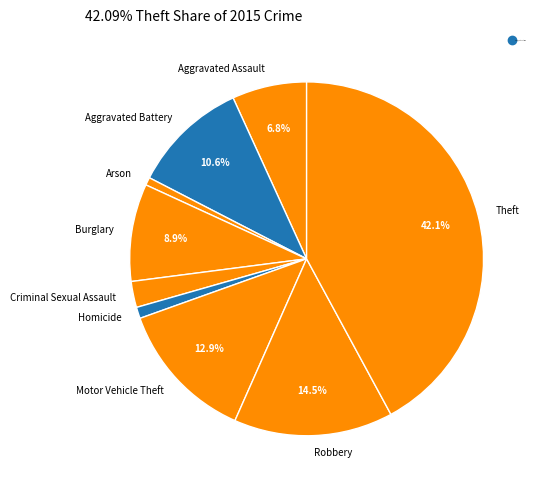

To the nearest percent, what is the combined percentage of Aggravated Battery and Robbery?

25%